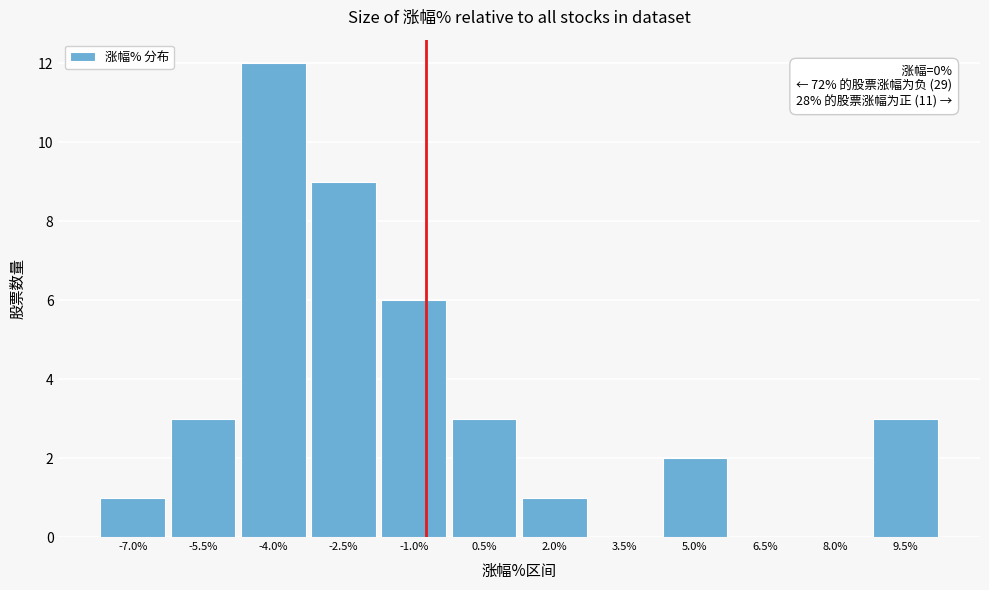

Reading left to right, transcribe all the data shown in this chart.

-7.0%=1	-5.5%=3	-4.0%=12	-2.5%=9	-1.0%=6	0.5%=3	2.0%=1	3.5%=0	5.0%=2	6.5%=0	8.0%=0	9.5%=3